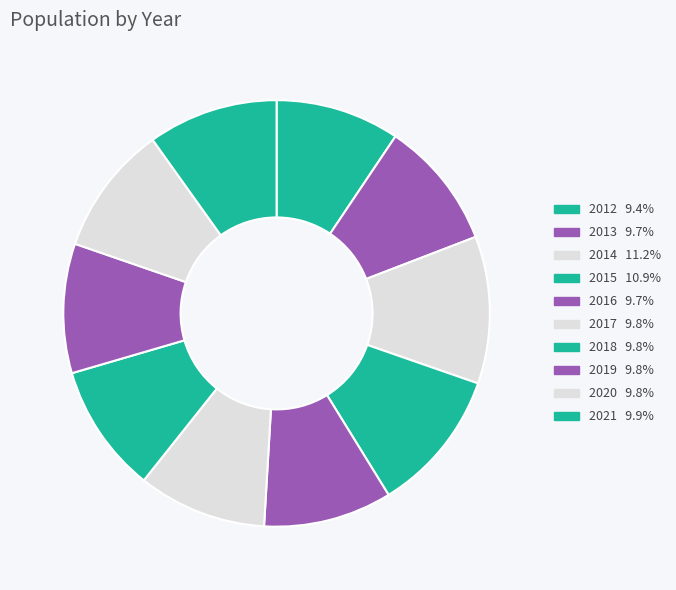

Count the number of slices in the pie.

10